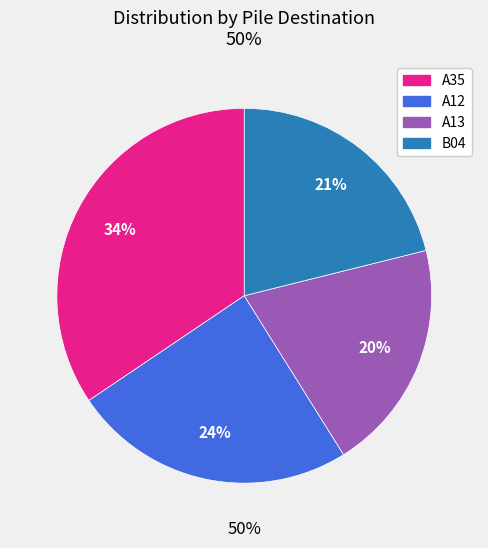

The A13 slice represents 33% of the pie. True or false?

False